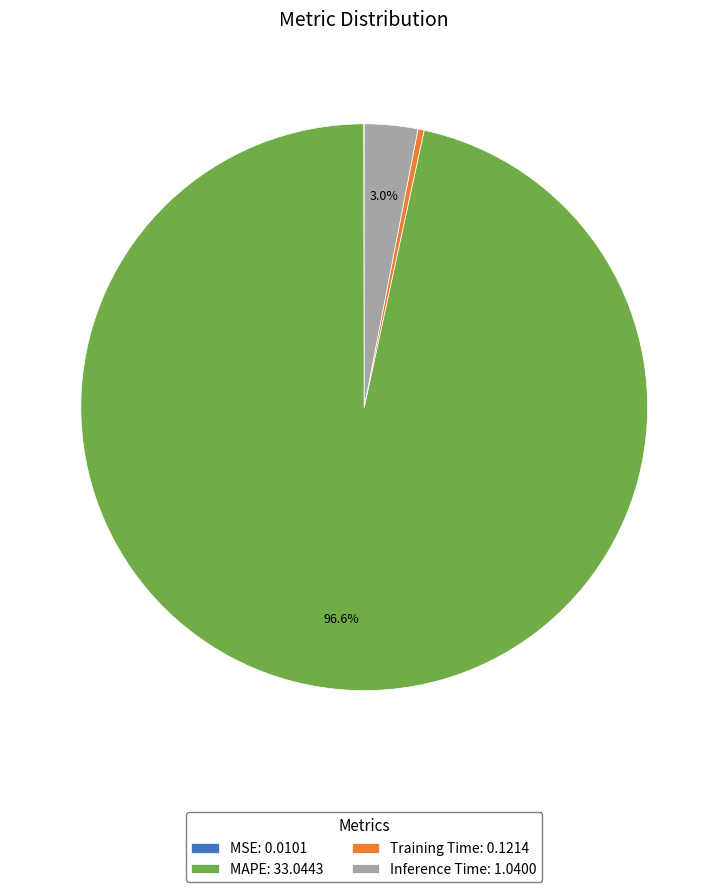

To the nearest percent, what is the average slice percentage?

25%